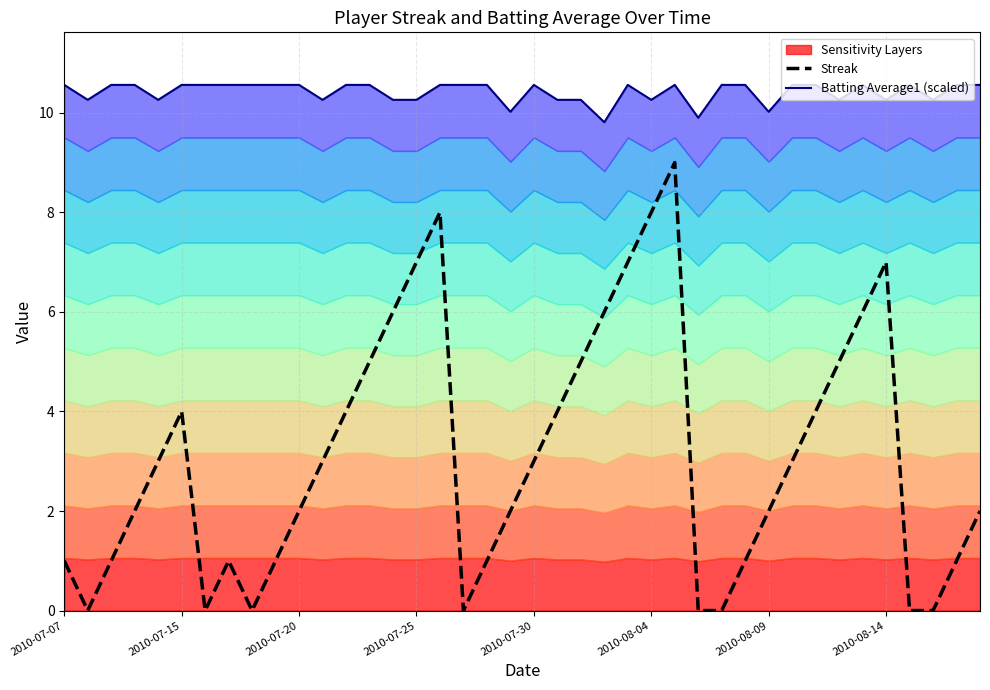

Is it true that Streak equals 2 at 2010-07-20?

True